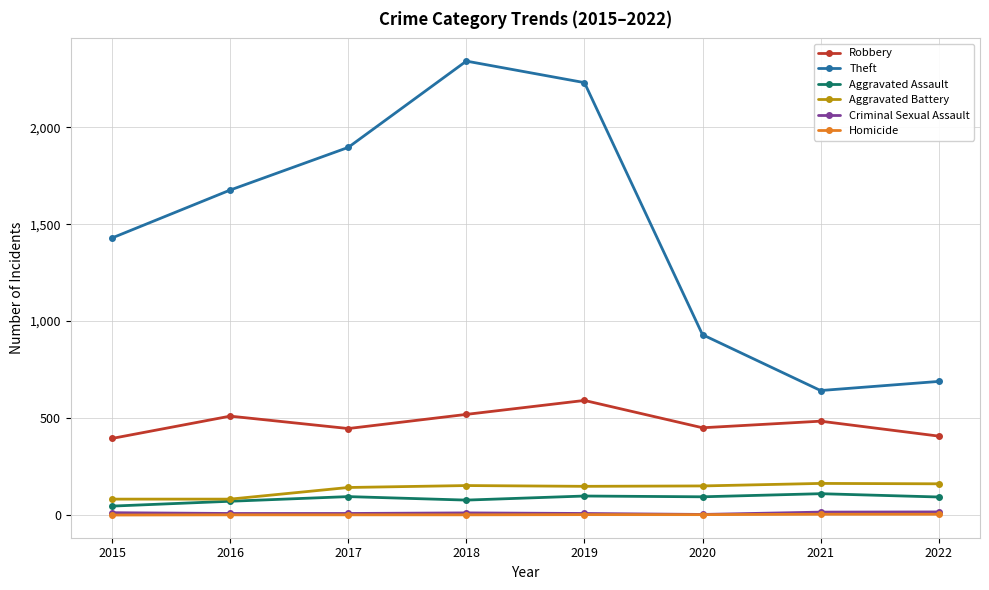

The Homicide series shows 0 at 2015. True or false?

True